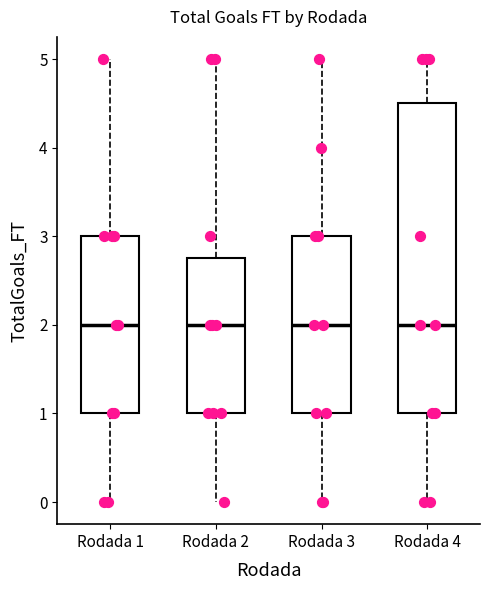

Where does the median line of the box for Rodada 2 sit on the y-axis? The values are not printed on the chart, so give them approximately, as read against the axis.

2.0